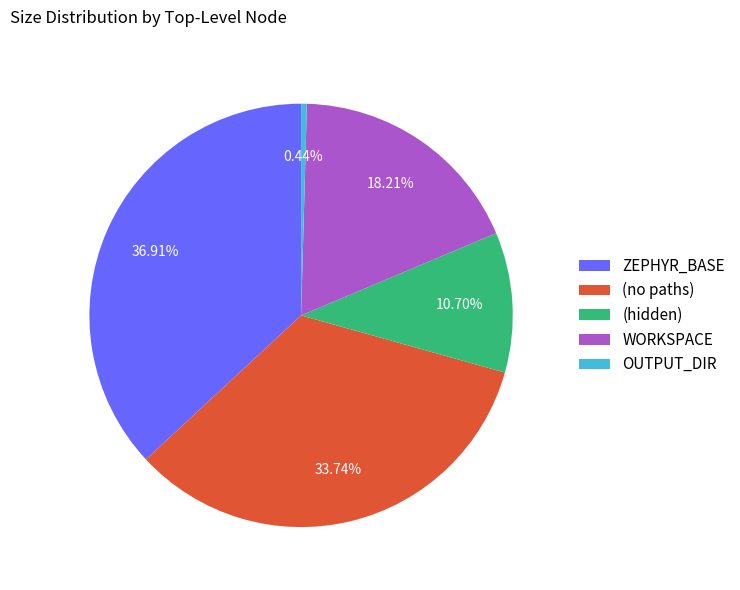

What is the largest slice in the pie chart?

ZEPHYR_BASE